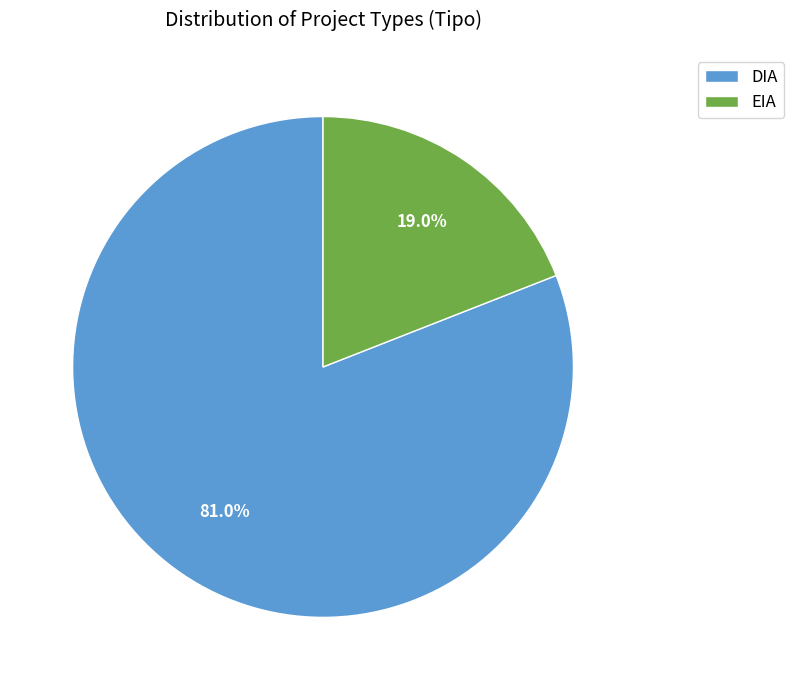

Is the sum of DIA and EIA greater than half?

Yes